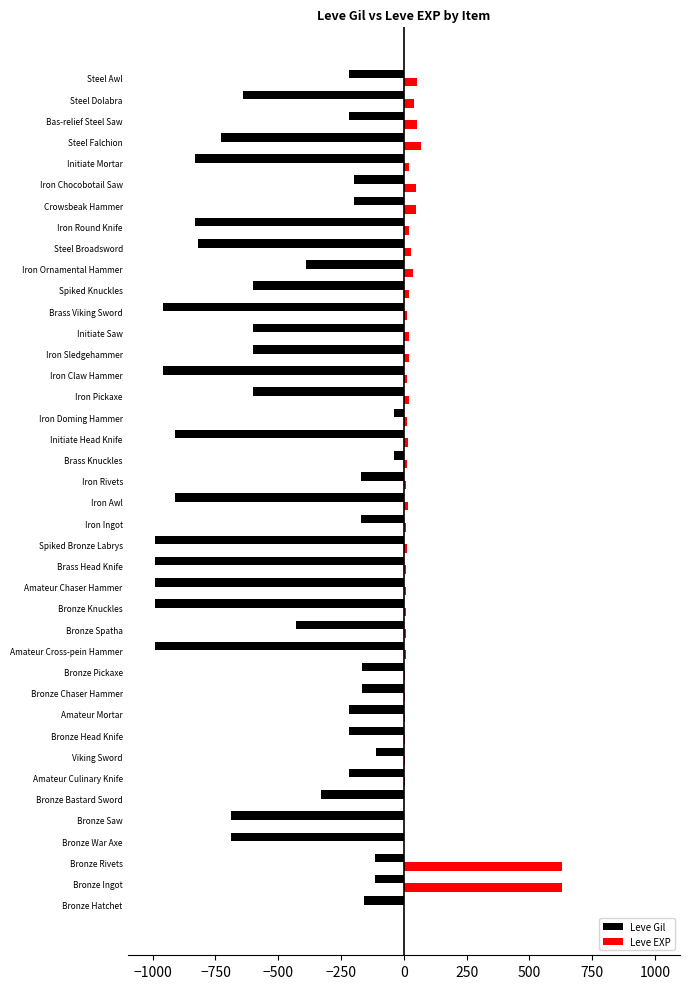

Between Bronze Head Knife and Iron Round Knife, which series saw the biggest shift?

Leve Gil